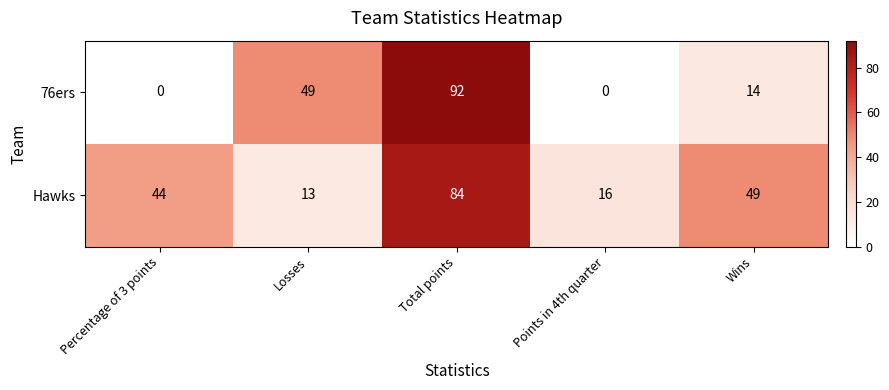

Is the value of 76ers at Percentage of 3 points greater than the value of Hawks at Wins?

No